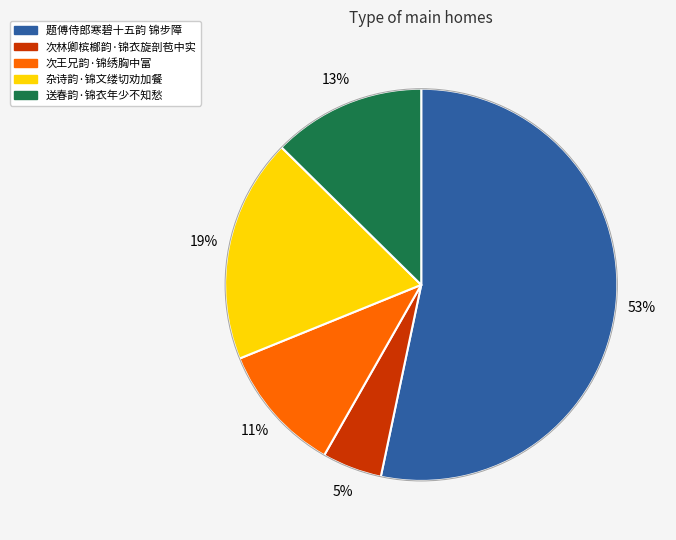

To the nearest percent, what is the difference between the largest and smallest slice percentages?

48%